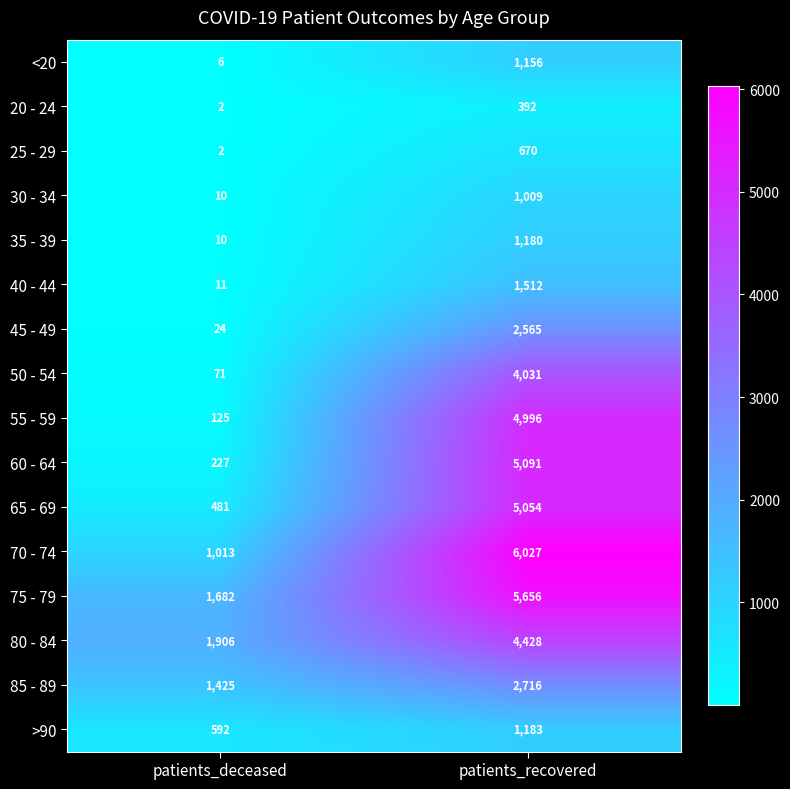

What is the total value across all series at patients_deceased?

7587